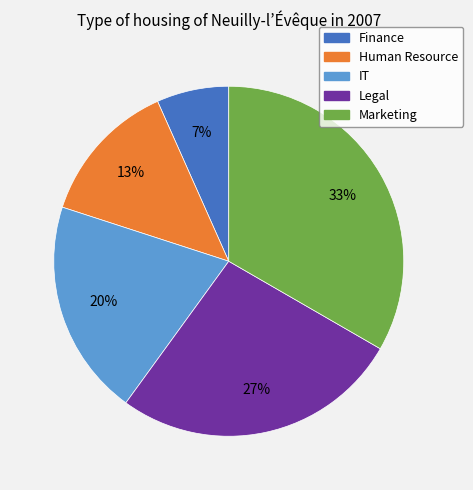

Rank the categories by value from highest to lowest.

Marketing, Legal, IT, Human Resource, Finance